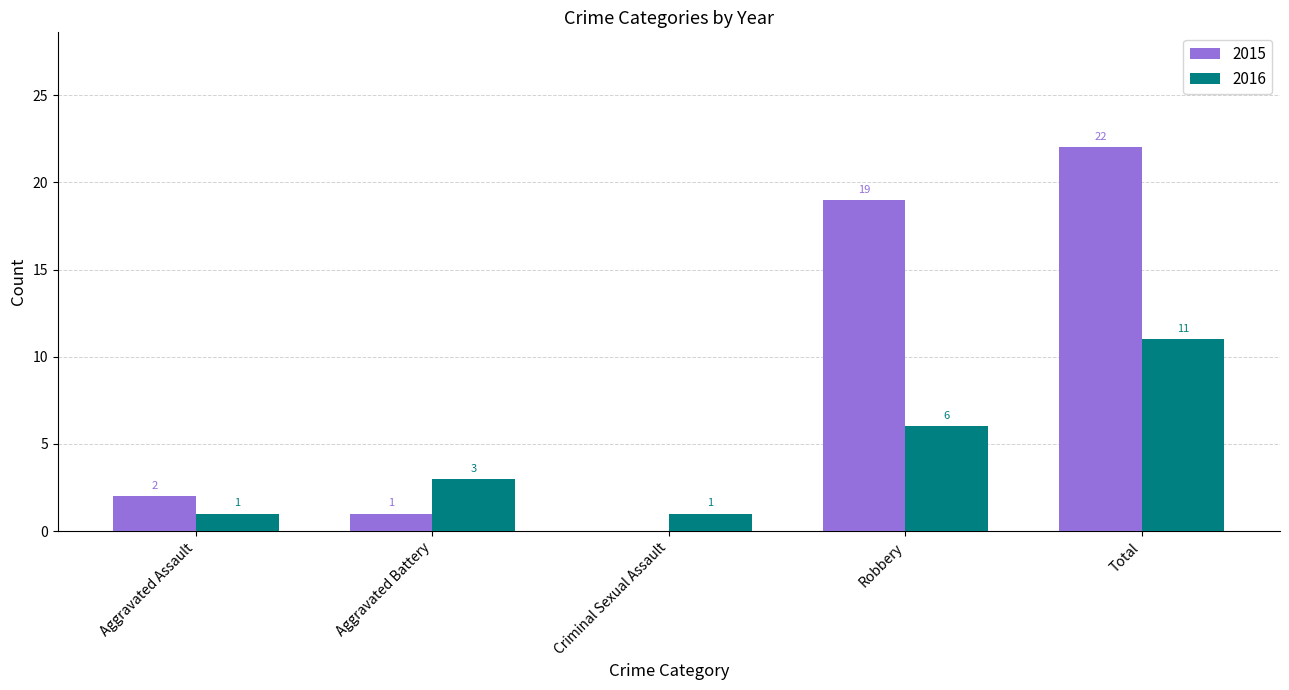

What is the total value across all series at Aggravated Battery?

4